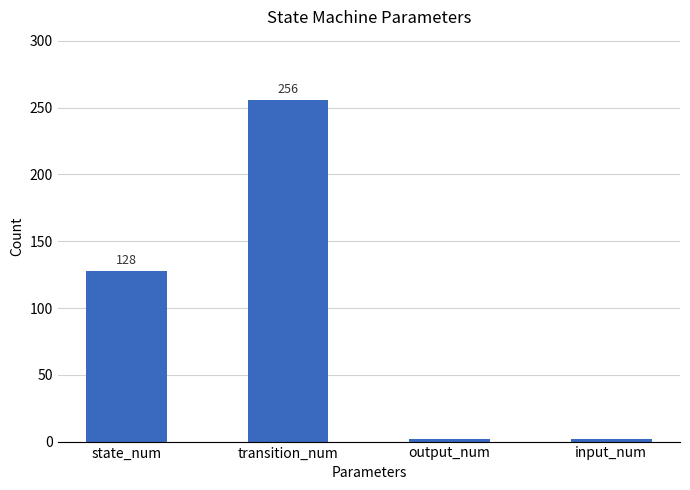

Reading right to left, extract all data points from this chart.

input_num=2	output_num=2	transition_num=256	state_num=128